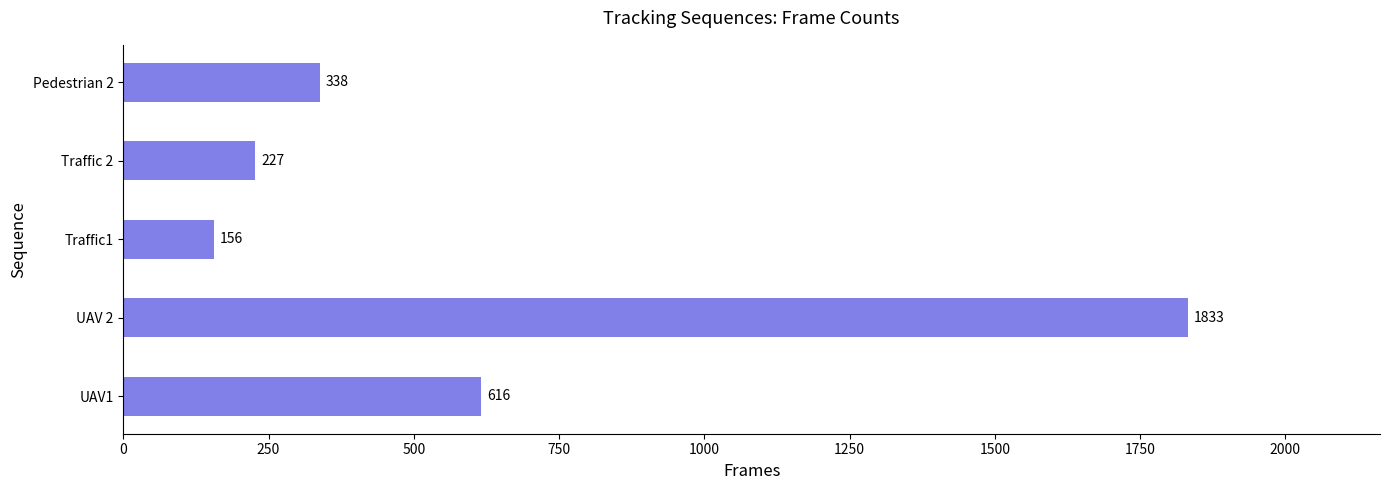

Reading bottom to top, transcribe all the data shown in this chart.

UAV1=616	UAV 2=1833	Traffic1=156	Traffic 2=227	Pedestrian 2=338